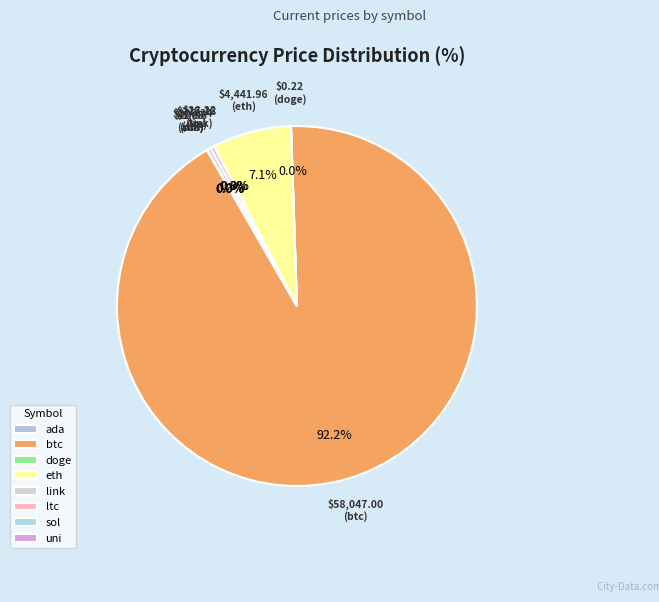

Which category has the smallest portion of the pie?

doge